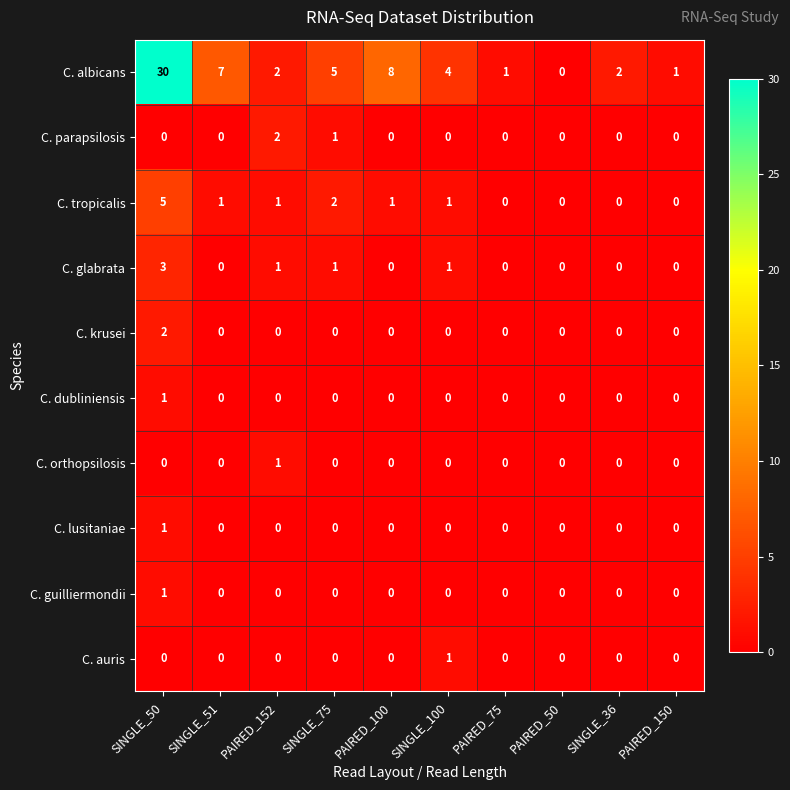

At which label does C. tropicalis reach its peak?

SINGLE_50